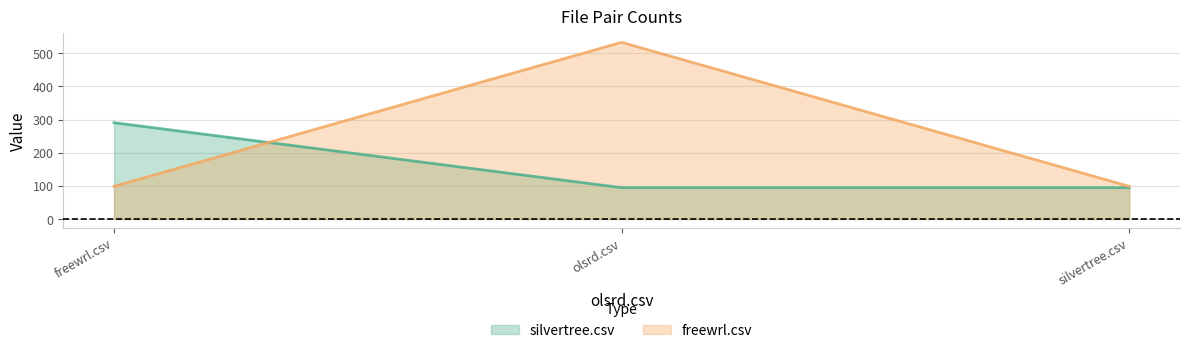

What is the lowest value of the freewrl.csv series?

98.5